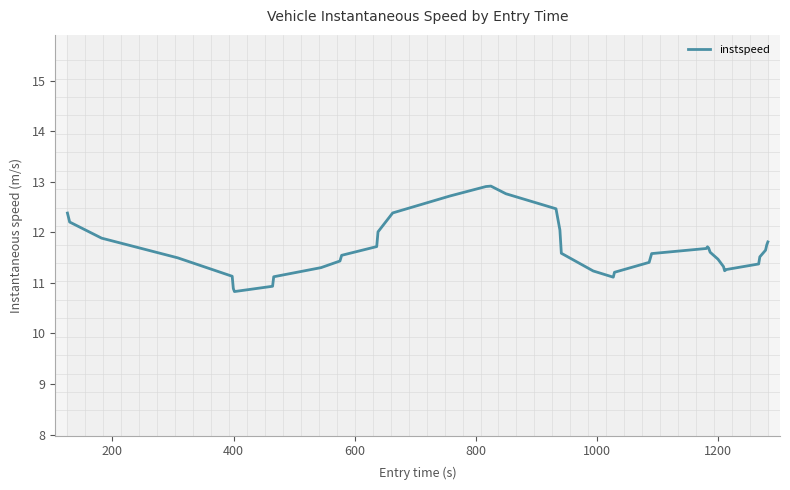

What is the difference between the maximum and second lowest values?

2.0